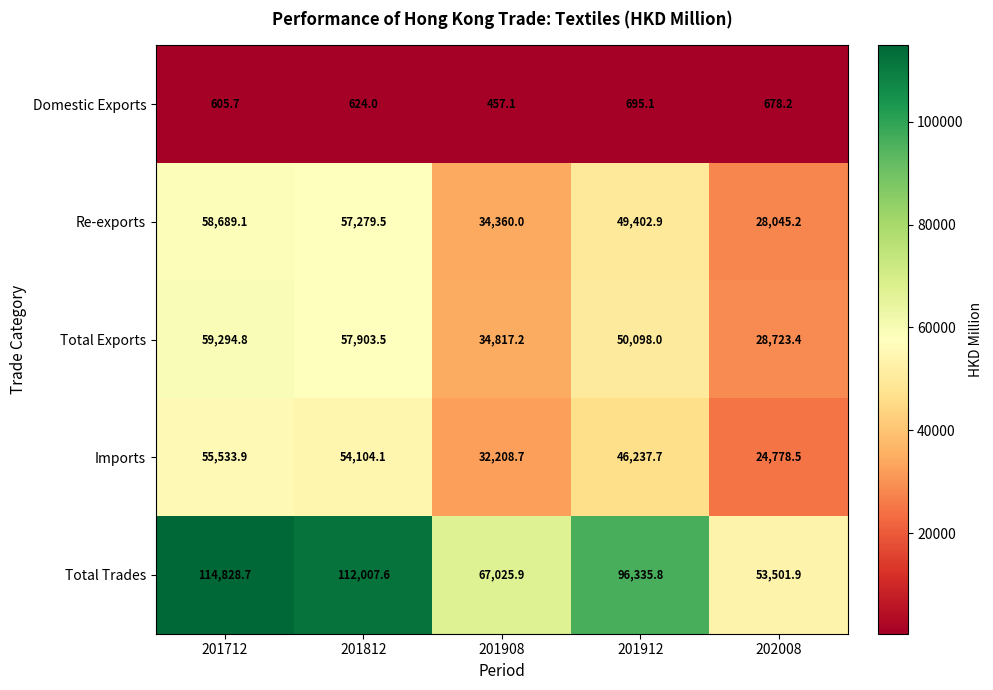

What is the maximum value shown in the chart?

114828.7